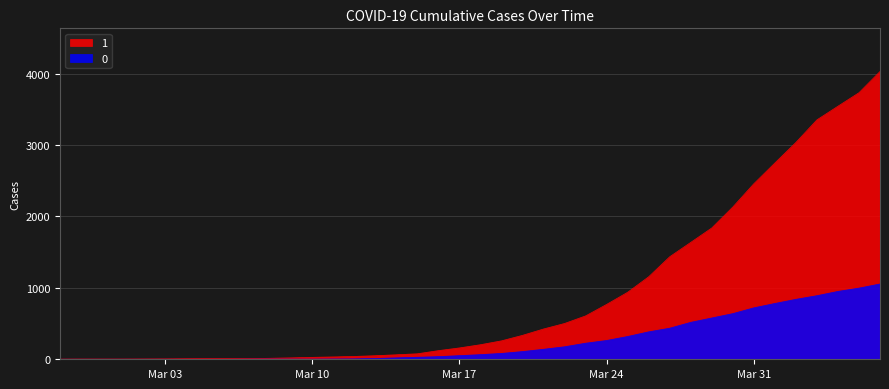

How many values in the 1 series are below 204?

20